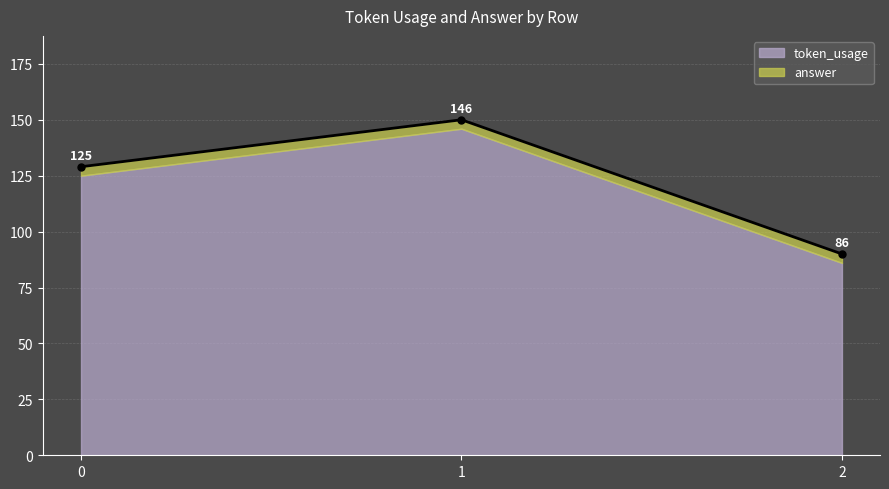

The chart shows a value of 244 at 1. True or false?

False